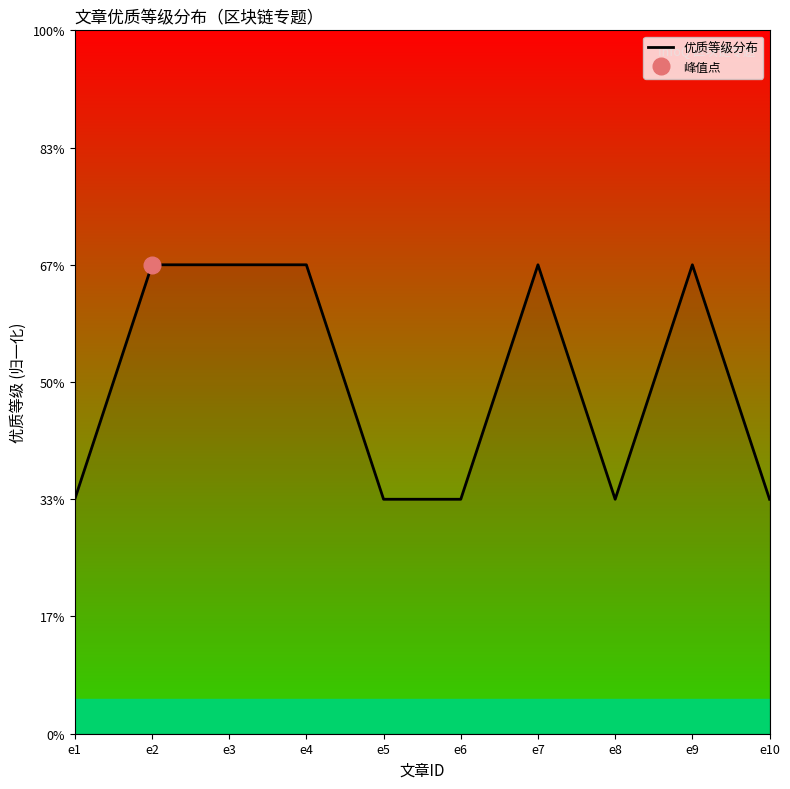

What is the value of the 8th point from the left?

1